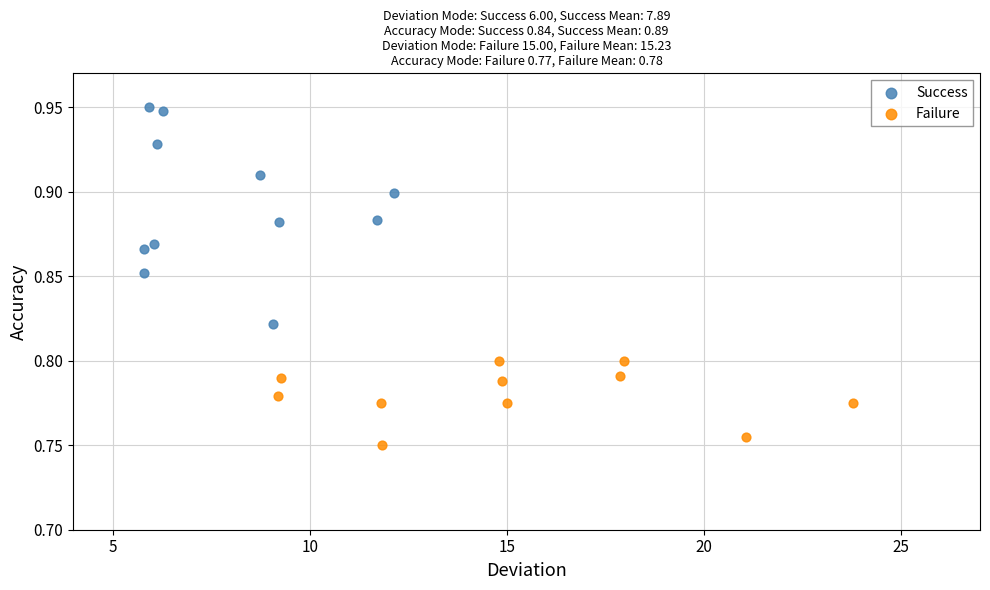

Which series has the widest spread of Y values?

Success